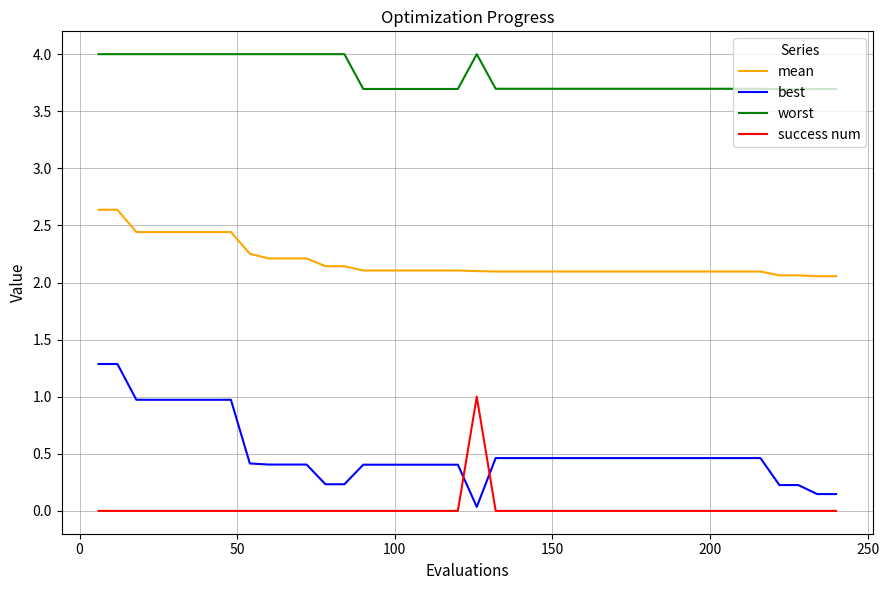

True or false: worst and mean intersect in this chart.

False